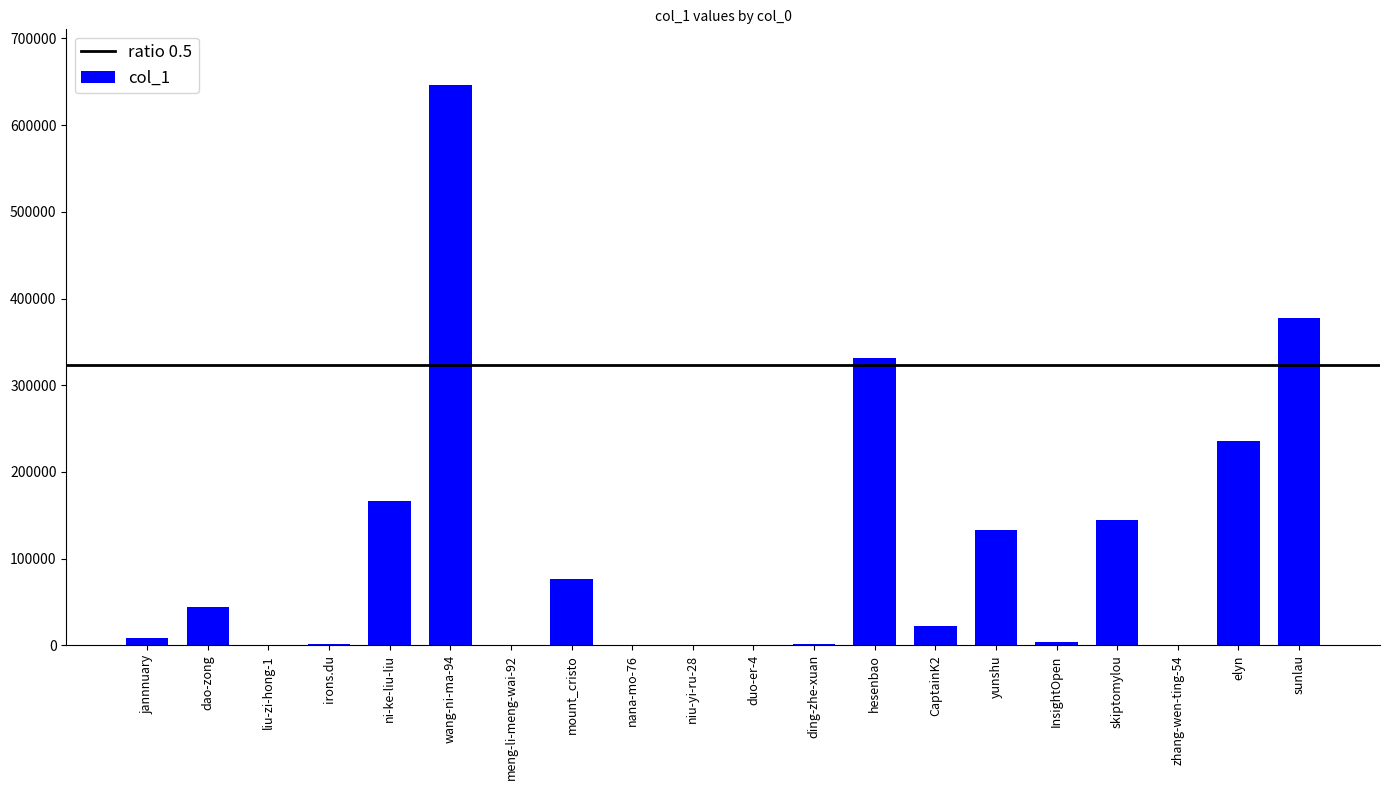

Which category has the highest value across all series?

wang-ni-ma-94